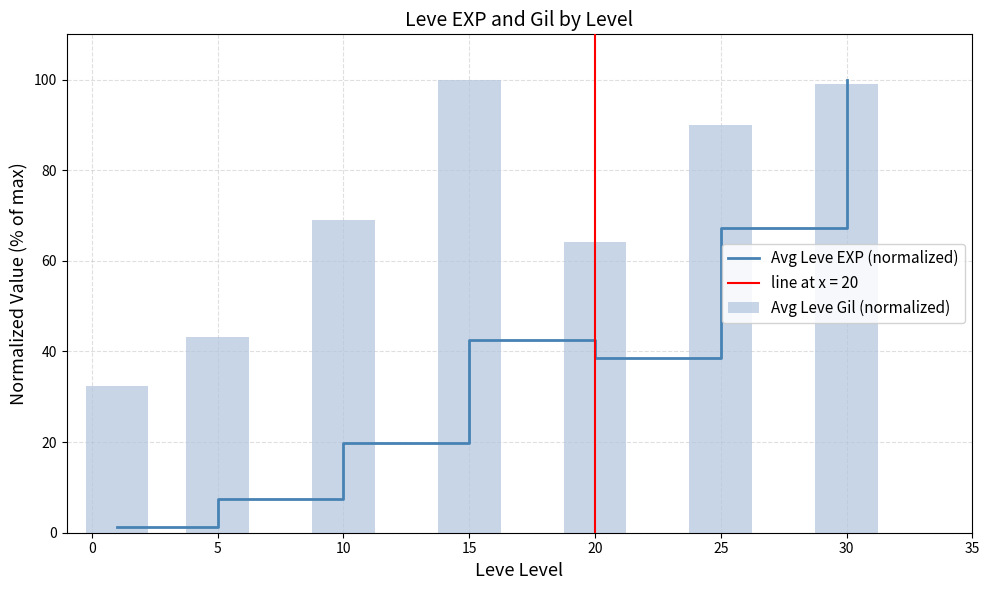

What is the maximum value for Avg Leve Gil (normalized)?

100.0